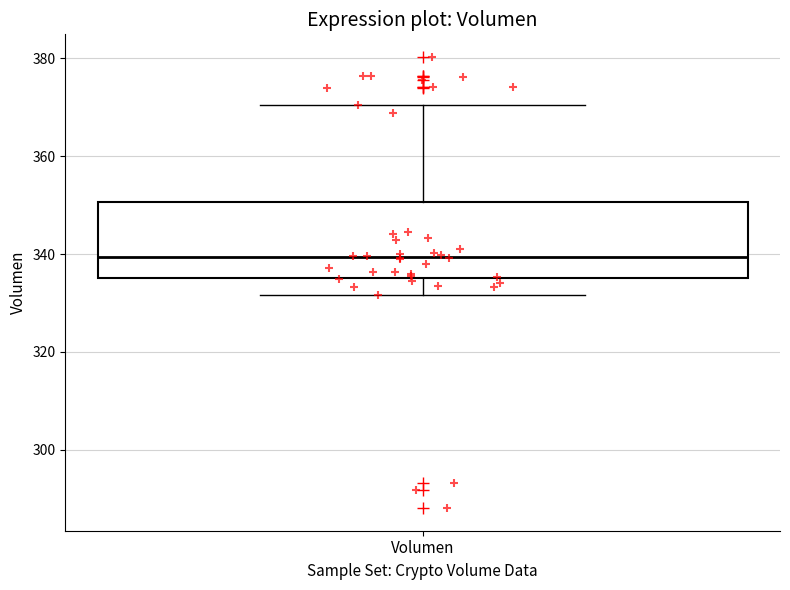

Transcribe this box plot: give where the median line is, the range the box spans, and where the two whiskers end, as read against the y-axis. The values are not printed on the chart, so give them approximately, as read against the axis.

median 340, box 336 to 350, whiskers 332 to 370